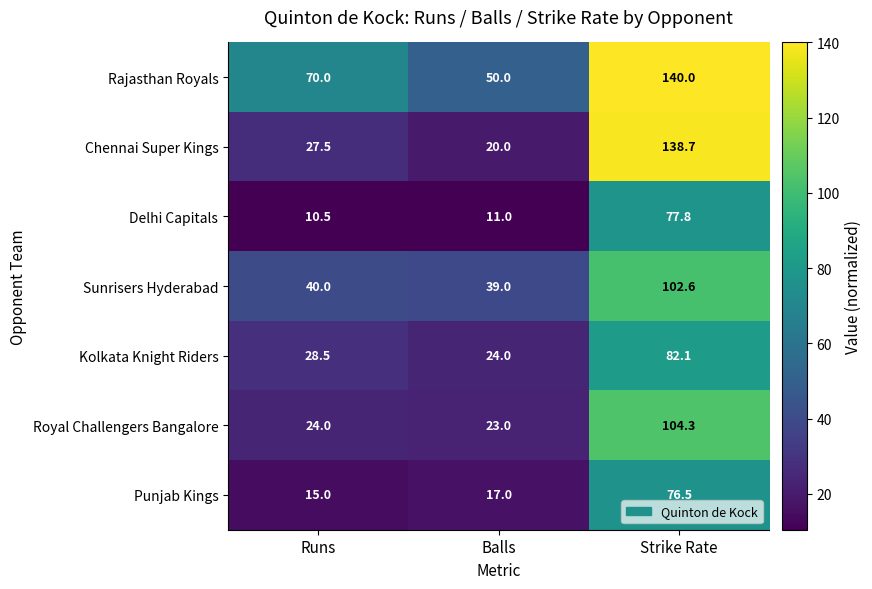

What is the approximate value of Royal Challengers Bangalore at Strike Rate?

104.3